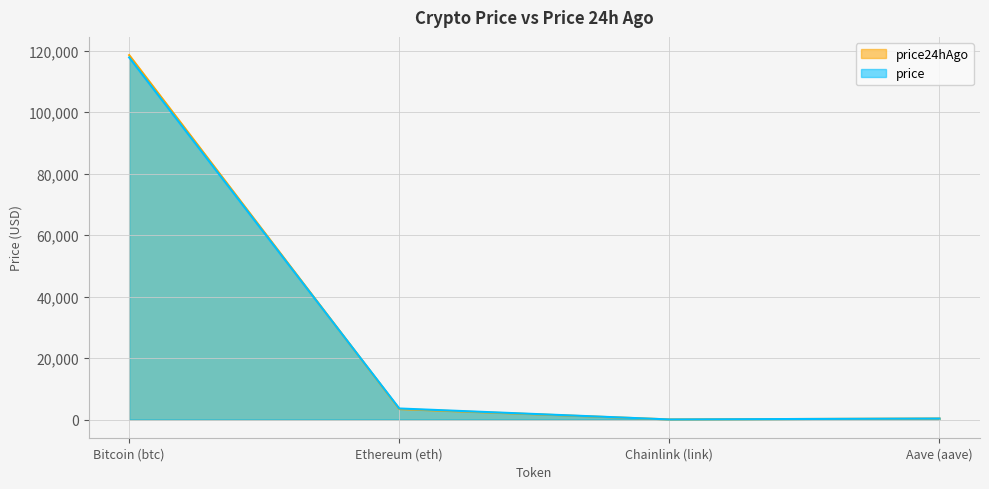

Rank the series by their average value, from highest to lowest.

price24hAgo, price